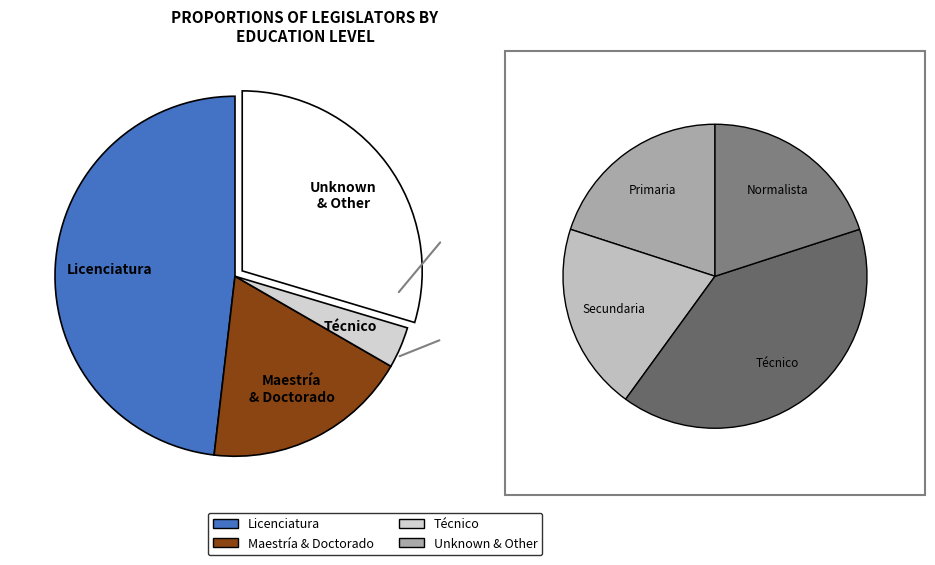

Does any single category account for the majority?

No